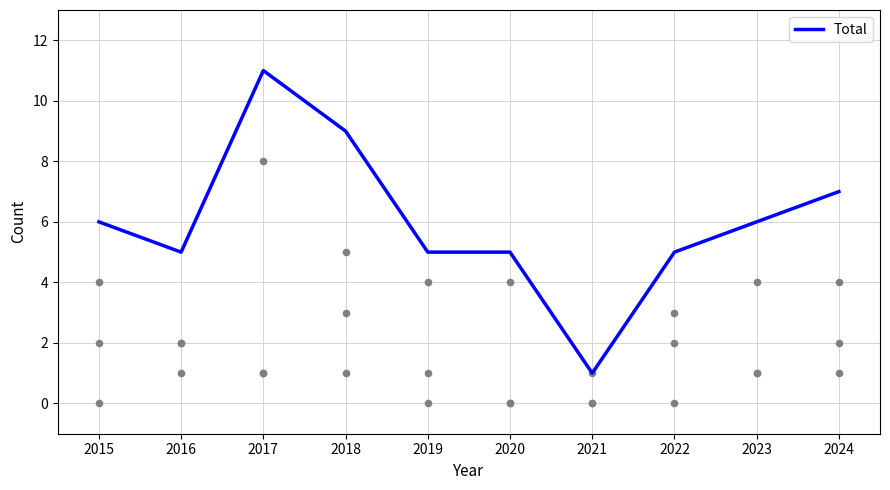

What is the change in value from 2017 to 2024?

-4